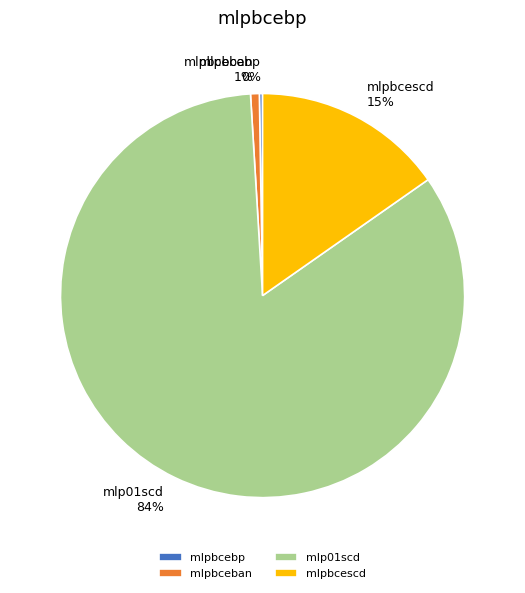

Between mlpbceban and mlp01scd, which is larger?

mlp01scd